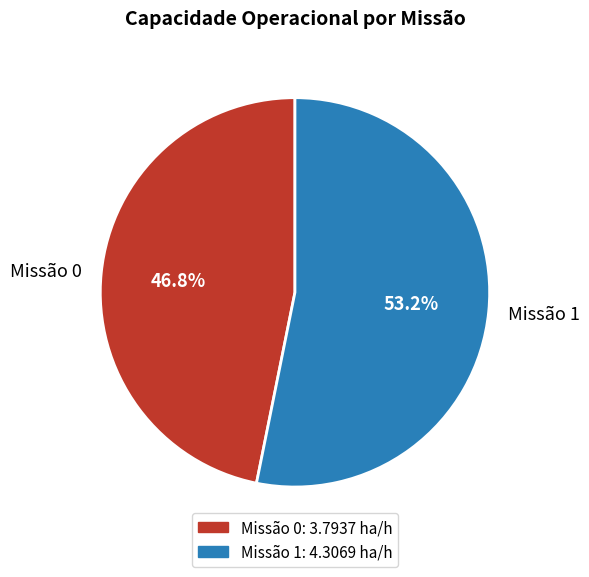

What is the smallest slice in the pie chart?

Missão 0